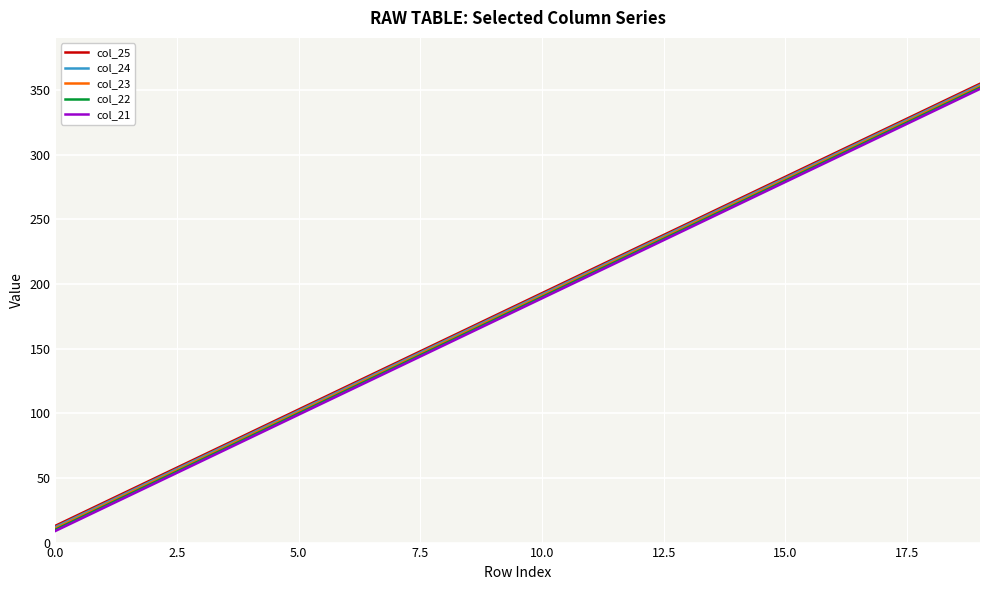

What is the difference between the maximum and minimum values in the col_21 series?

342